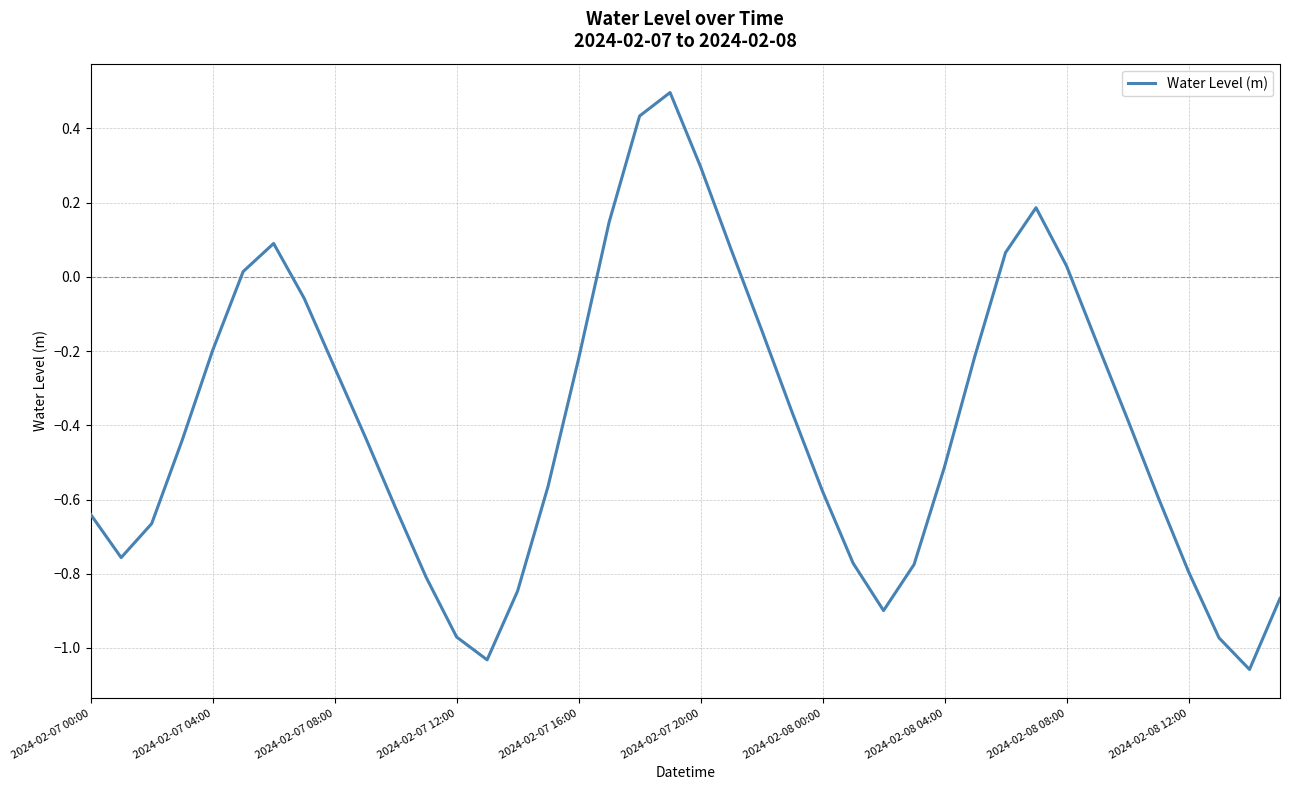

What is the greatest value displayed?

0.5